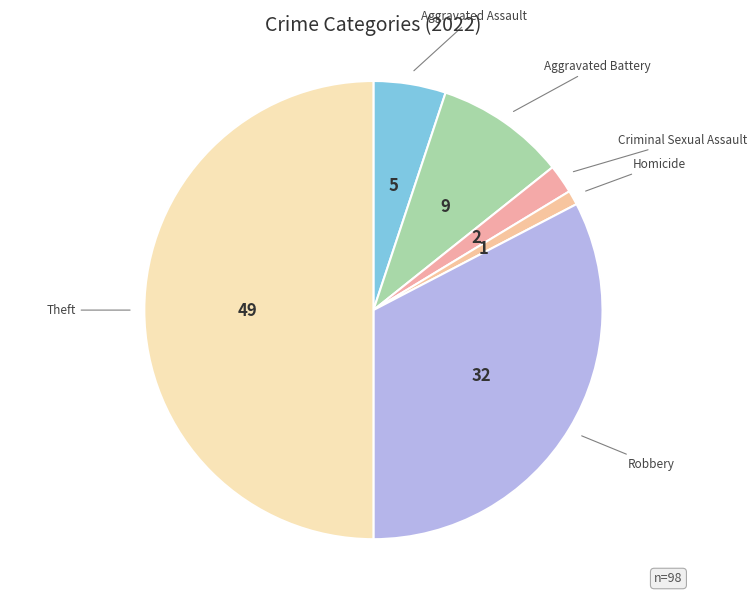

How many slices are in this pie chart?

6